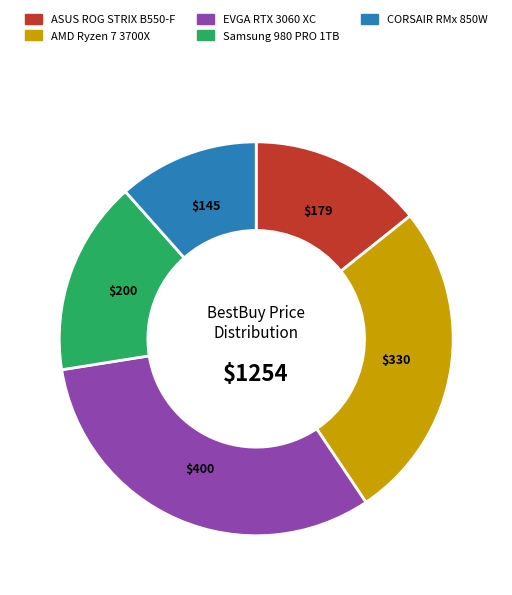

Count the number of slices in the pie.

5